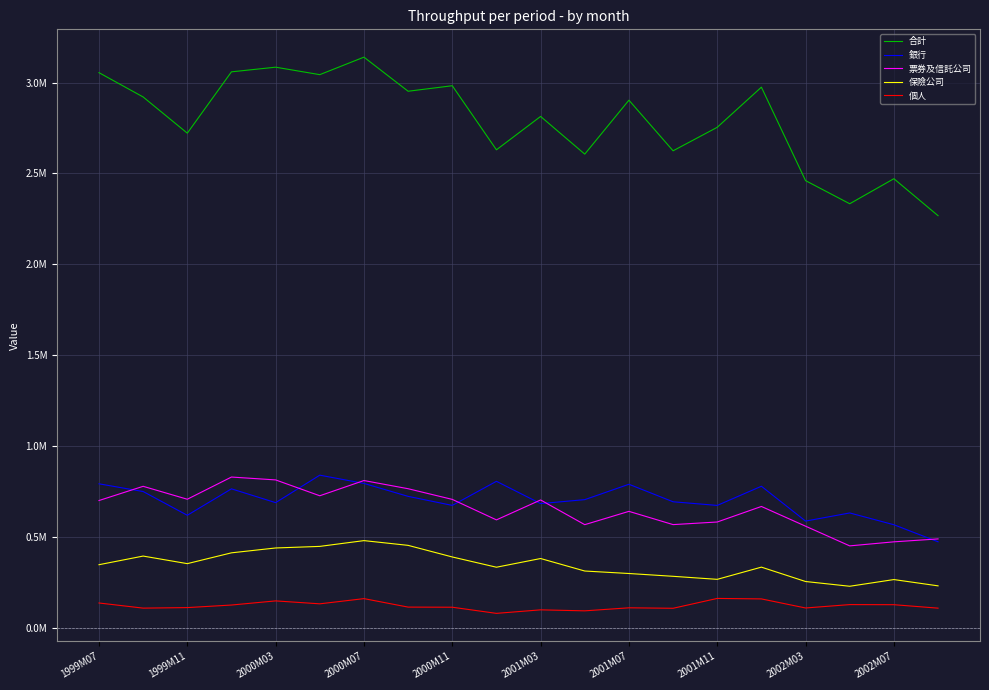

True or false: 保險公司 and 個人 intersect in this chart.

False